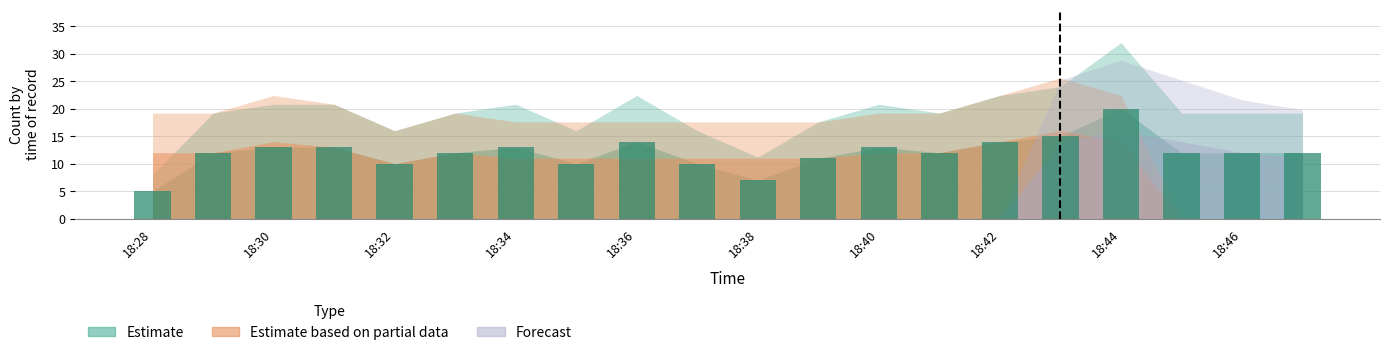

What is the average value?

12